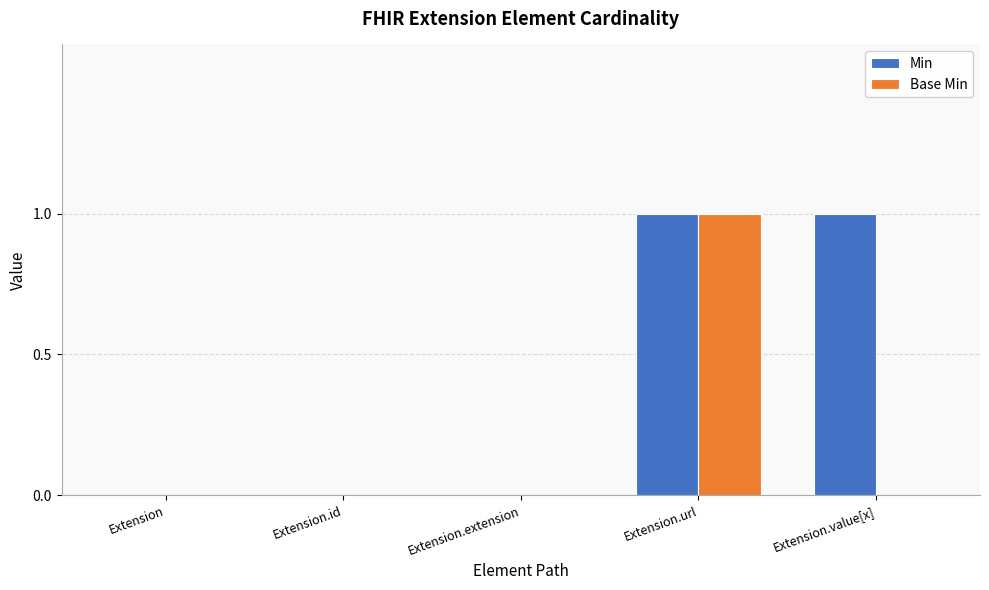

True or false: Base Min has a value of 1 at Extension.url.

True